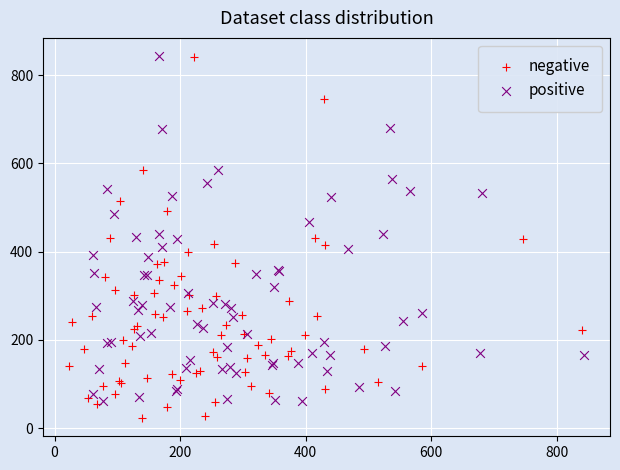

Which series contains the lowest Y value?

negative